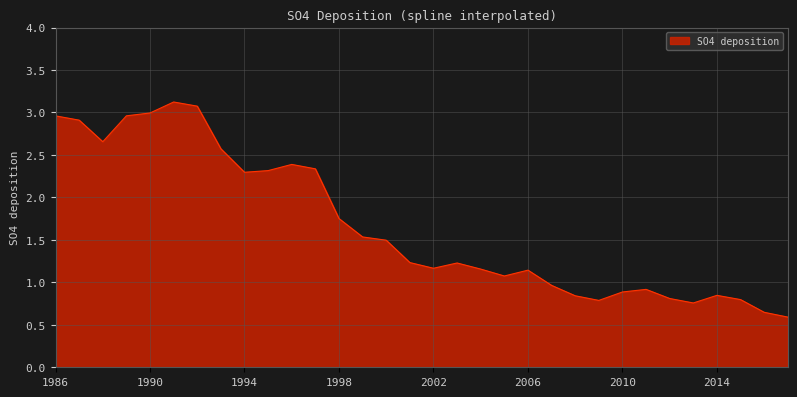

What is the difference between the maximum and minimum values?

2.5